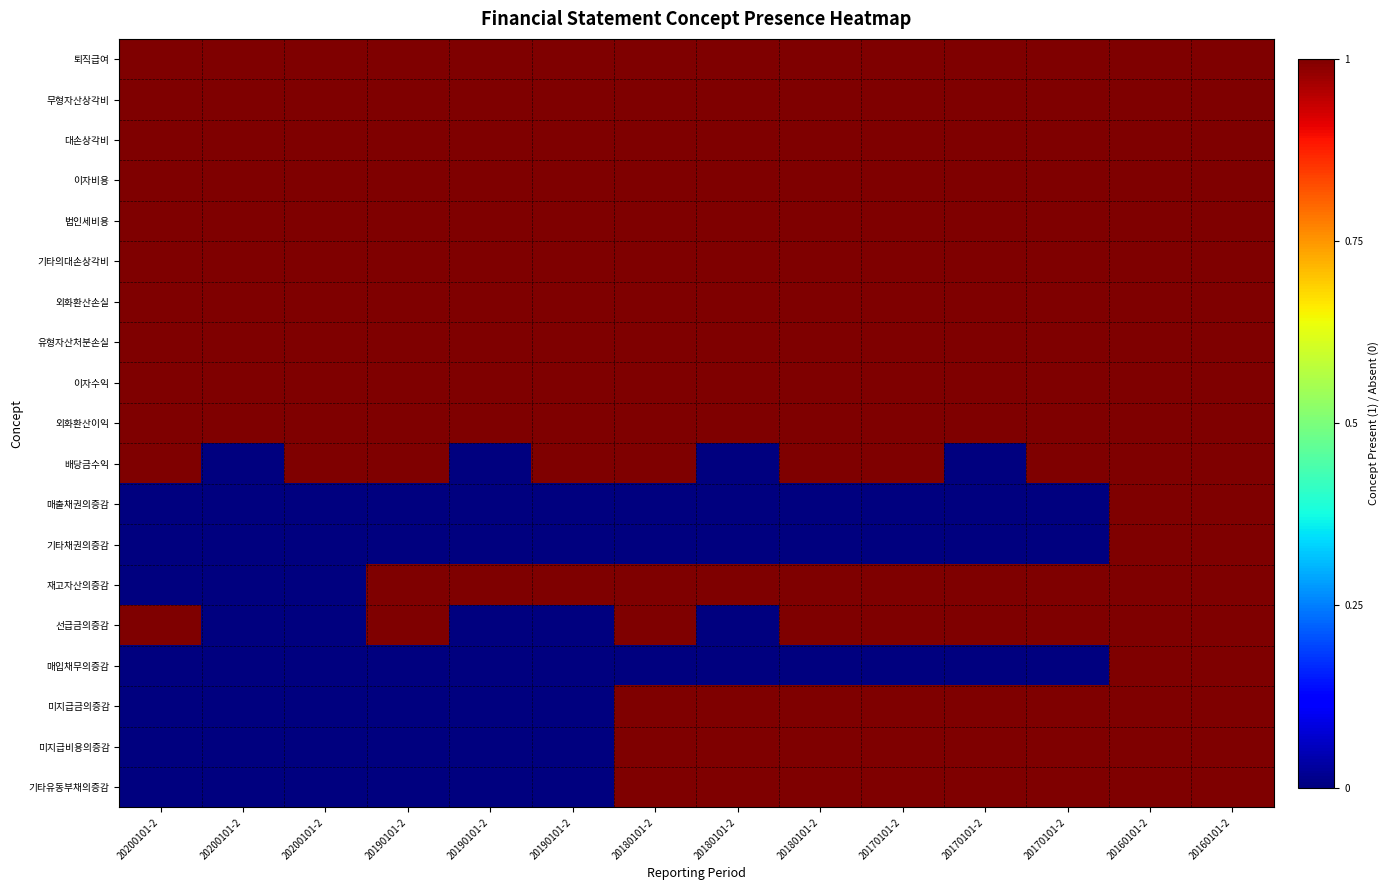

Reading left to right, list all the values displayed in this chart.

퇴직급여: 20200101-2=1	20200101-2=1	20200101-2=1	20190101-2=1	20190101-2=1	20190101-2=1	20180101-2=1	20180101-2=1	20180101-2=1	20170101-2=1	20170101-2=1	20170101-2=1	20160101-2=1	20160101-2=1
무형자산상각비: 20200101-2=1	20200101-2=1	20200101-2=1	20190101-2=1	20190101-2=1	20190101-2=1	20180101-2=1	20180101-2=1	20180101-2=1	20170101-2=1	20170101-2=1	20170101-2=1	20160101-2=1	20160101-2=1
대손상각비: 20200101-2=1	20200101-2=1	20200101-2=1	20190101-2=1	20190101-2=1	20190101-2=1	20180101-2=1	20180101-2=1	20180101-2=1	20170101-2=1	20170101-2=1	20170101-2=1	20160101-2=1	20160101-2=1
이자비용: 20200101-2=1	20200101-2=1	20200101-2=1	20190101-2=1	20190101-2=1	20190101-2=1	20180101-2=1	20180101-2=1	20180101-2=1	20170101-2=1	20170101-2=1	20170101-2=1	20160101-2=1	20160101-2=1
법인세비용: 20200101-2=1	20200101-2=1	20200101-2=1	20190101-2=1	20190101-2=1	20190101-2=1	20180101-2=1	20180101-2=1	20180101-2=1	20170101-2=1	20170101-2=1	20170101-2=1	20160101-2=1	20160101-2=1
기타의대손상각비: 20200101-2=1	20200101-2=1	20200101-2=1	20190101-2=1	20190101-2=1	20190101-2=1	20180101-2=1	20180101-2=1	20180101-2=1	20170101-2=1	20170101-2=1	20170101-2=1	20160101-2=1	20160101-2=1
외화환산손실: 20200101-2=1	20200101-2=1	20200101-2=1	20190101-2=1	20190101-2=1	20190101-2=1	20180101-2=1	20180101-2=1	20180101-2=1	20170101-2=1	20170101-2=1	20170101-2=1	20160101-2=1	20160101-2=1
유형자산처분손실: 20200101-2=1	20200101-2=1	20200101-2=1	20190101-2=1	20190101-2=1	20190101-2=1	20180101-2=1	20180101-2=1	20180101-2=1	20170101-2=1	20170101-2=1	20170101-2=1	20160101-2=1	20160101-2=1
이자수익: 20200101-2=1	20200101-2=1	20200101-2=1	20190101-2=1	20190101-2=1	20190101-2=1	20180101-2=1	20180101-2=1	20180101-2=1	20170101-2=1	20170101-2=1	20170101-2=1	20160101-2=1	20160101-2=1
외화환산이익: 20200101-2=1	20200101-2=1	20200101-2=1	20190101-2=1	20190101-2=1	20190101-2=1	20180101-2=1	20180101-2=1	20180101-2=1	20170101-2=1	20170101-2=1	20170101-2=1	20160101-2=1	20160101-2=1
배당금수익: 20200101-2=1	20200101-2=0	20200101-2=1	20190101-2=1	20190101-2=0	20190101-2=1	20180101-2=1	20180101-2=0	20180101-2=1	20170101-2=1	20170101-2=0	20170101-2=1	20160101-2=1	20160101-2=1
매출채권의증감: 20200101-2=0	20200101-2=0	20200101-2=0	20190101-2=0	20190101-2=0	20190101-2=0	20180101-2=0	20180101-2=0	20180101-2=0	20170101-2=0	20170101-2=0	20170101-2=0	20160101-2=1	20160101-2=1
기타채권의증감: 20200101-2=0	20200101-2=0	20200101-2=0	20190101-2=0	20190101-2=0	20190101-2=0	20180101-2=0	20180101-2=0	20180101-2=0	20170101-2=0	20170101-2=0	20170101-2=0	20160101-2=1	20160101-2=1
재고자산의증감: 20200101-2=0	20200101-2=0	20200101-2=0	20190101-2=1	20190101-2=1	20190101-2=1	20180101-2=1	20180101-2=1	20180101-2=1	20170101-2=1	20170101-2=1	20170101-2=1	20160101-2=1	20160101-2=1
선급금의증감: 20200101-2=1	20200101-2=0	20200101-2=0	20190101-2=1	20190101-2=0	20190101-2=0	20180101-2=1	20180101-2=0	20180101-2=1	20170101-2=1	20170101-2=1	20170101-2=1	20160101-2=1	20160101-2=1
매입채무의증감: 20200101-2=0	20200101-2=0	20200101-2=0	20190101-2=0	20190101-2=0	20190101-2=0	20180101-2=0	20180101-2=0	20180101-2=0	20170101-2=0	20170101-2=0	20170101-2=0	20160101-2=1	20160101-2=1
미지급금의증감: 20200101-2=0	20200101-2=0	20200101-2=0	20190101-2=0	20190101-2=0	20190101-2=0	20180101-2=1	20180101-2=1	20180101-2=1	20170101-2=1	20170101-2=1	20170101-2=1	20160101-2=1	20160101-2=1
미지급비용의증감: 20200101-2=0	20200101-2=0	20200101-2=0	20190101-2=0	20190101-2=0	20190101-2=0	20180101-2=1	20180101-2=1	20180101-2=1	20170101-2=1	20170101-2=1	20170101-2=1	20160101-2=1	20160101-2=1
기타유동부채의증감: 20200101-2=0	20200101-2=0	20200101-2=0	20190101-2=0	20190101-2=0	20190101-2=0	20180101-2=1	20180101-2=1	20180101-2=1	20170101-2=1	20170101-2=1	20170101-2=1	20160101-2=1	20160101-2=1